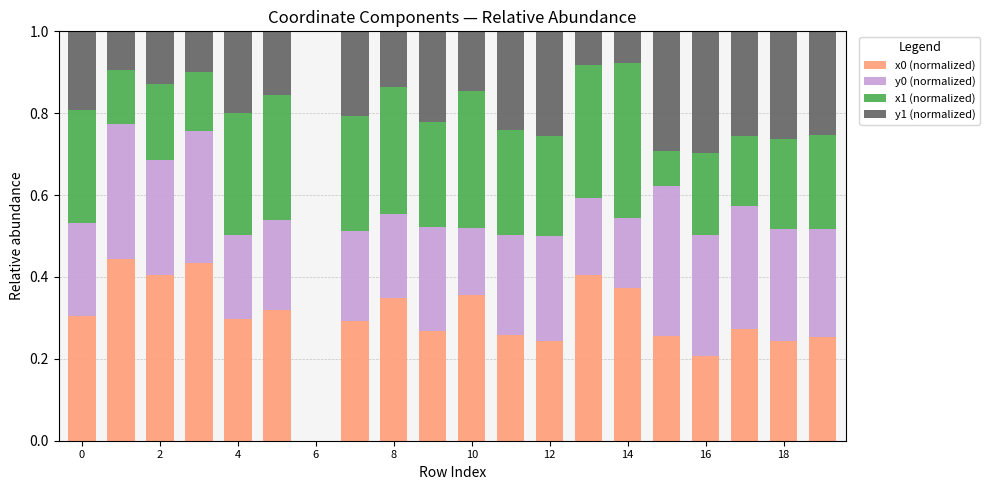

How many data points does each series have?

19